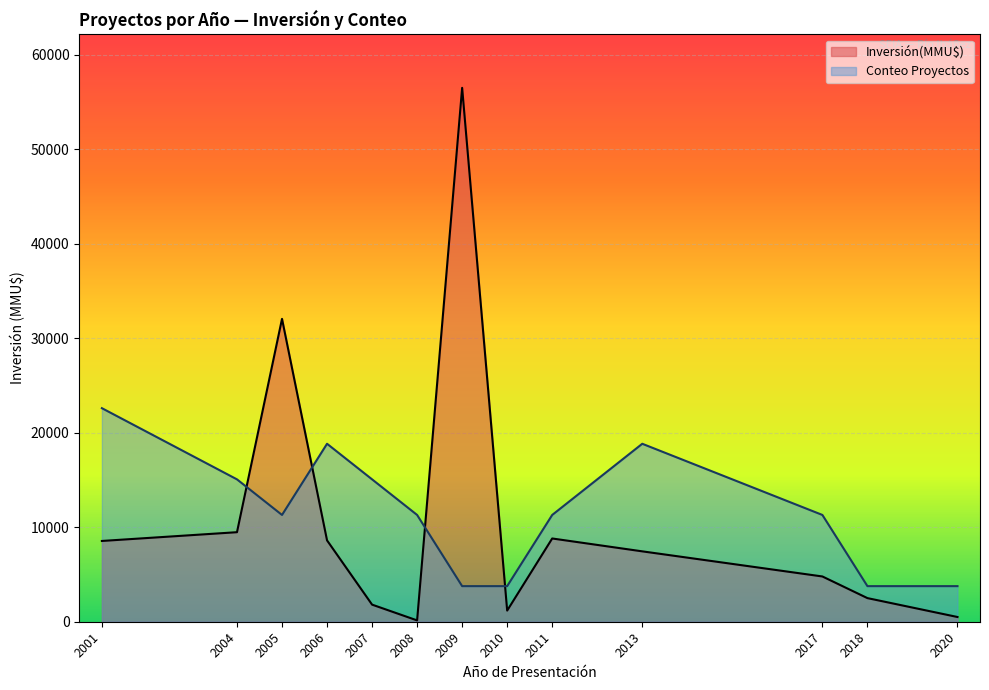

Where is Inversión(MMU$) nearest to the value 28326?

2005